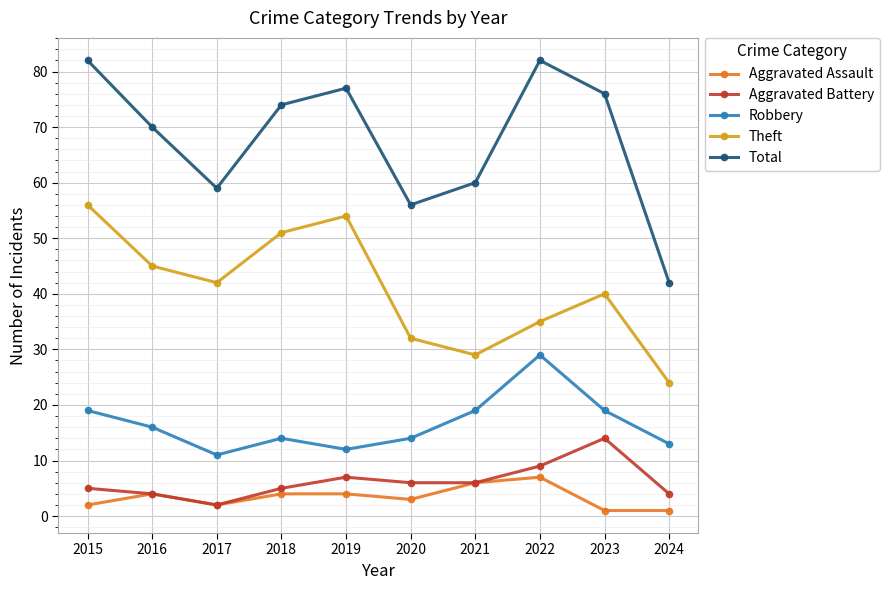

True or false: Theft and Aggravated Battery intersect in this chart.

False